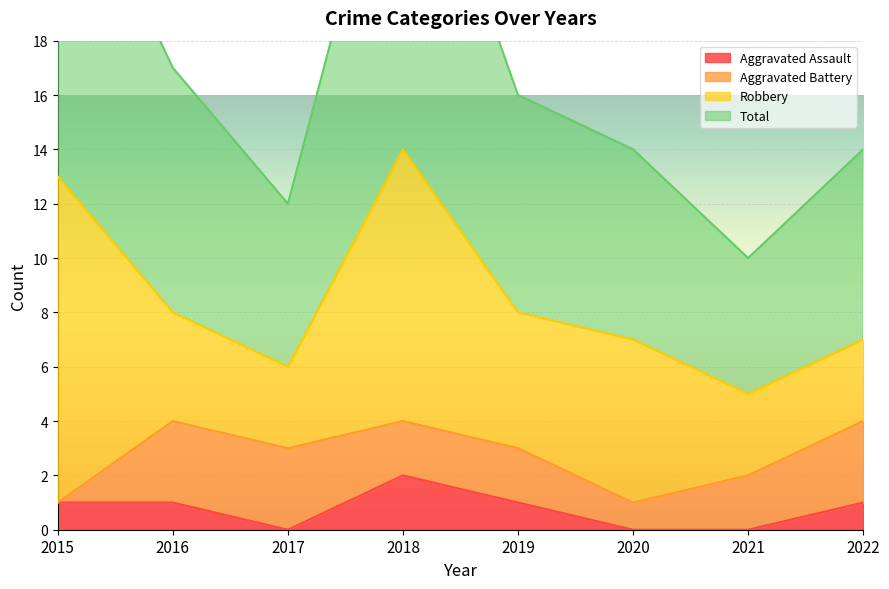

Which category has the lowest value across all series?

2017